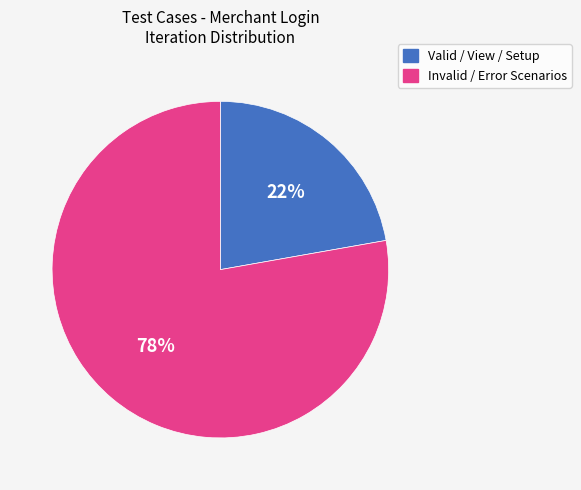

To the nearest percent, what portion does Invalid / Error Scenarios represent?

78%